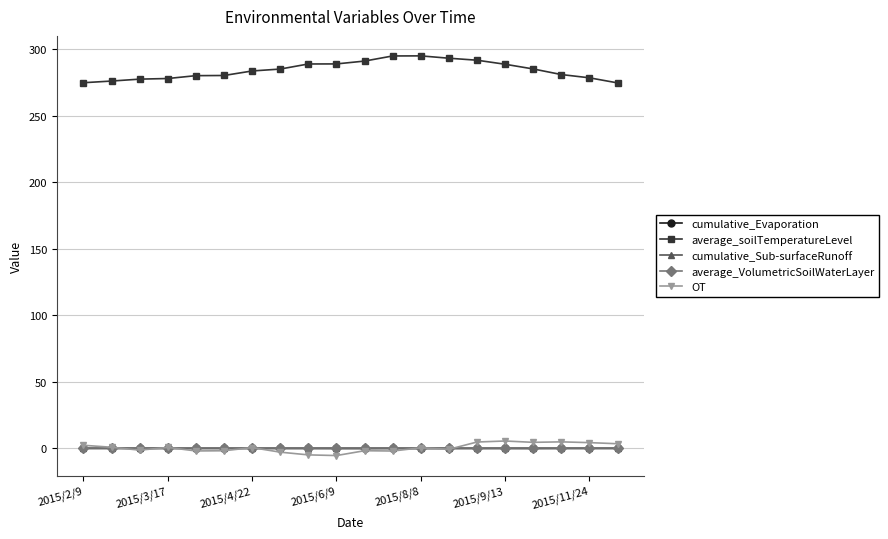

What is the maximum value for average_soilTemperatureLevel?

294.8